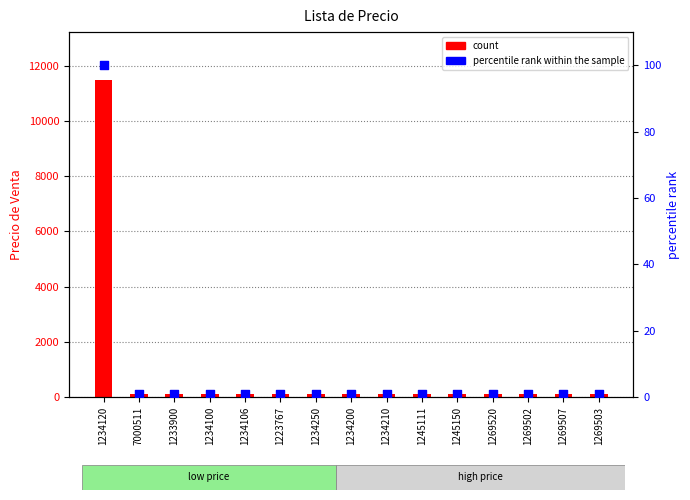

Which series has the largest Y range (max minus min)?

count